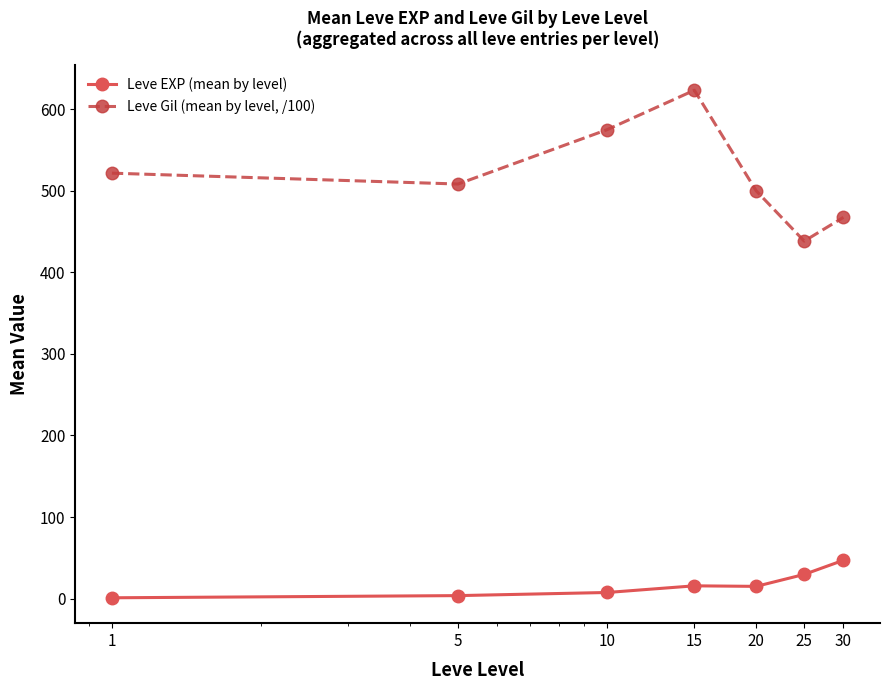

True or false: Leve Gil (mean by level, /100) has more than 2 interior local peaks.

False